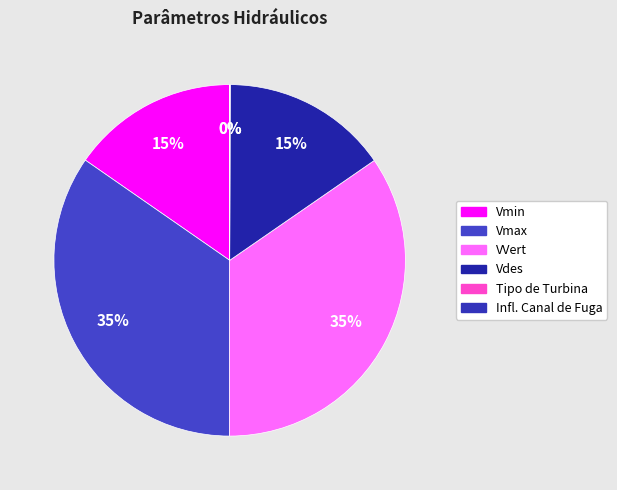

What portion of the pie excludes Infl. Canal de Fuga?

100.0%